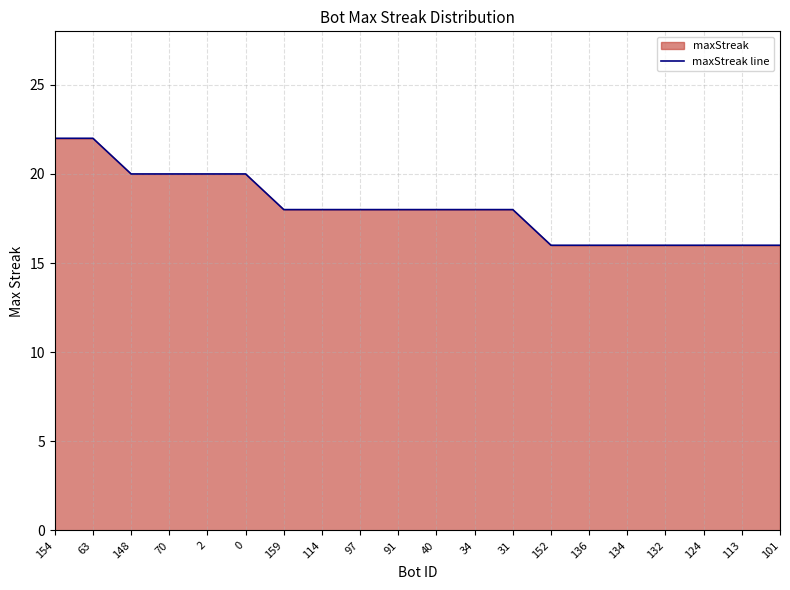

What position from the left is 113?

19